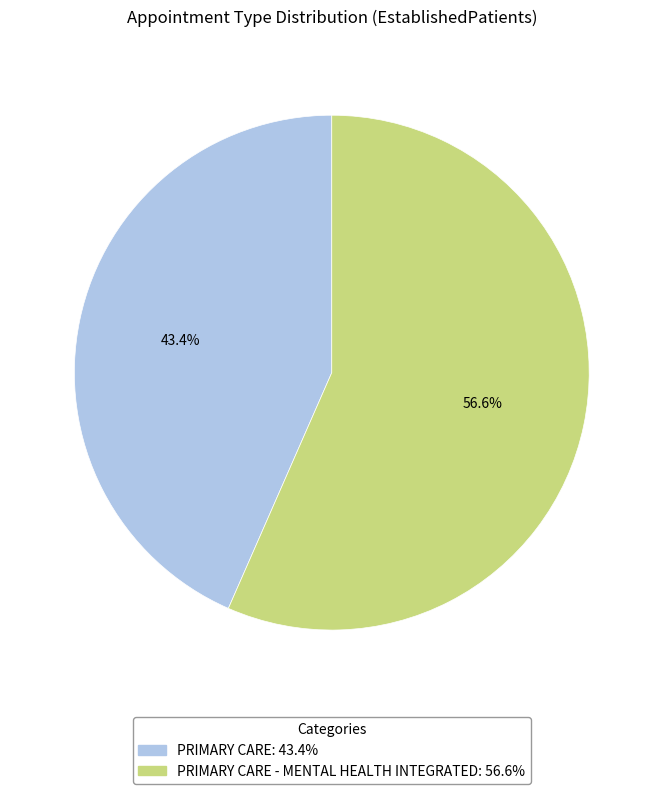

Is there any slice that represents more than half of the pie?

Yes